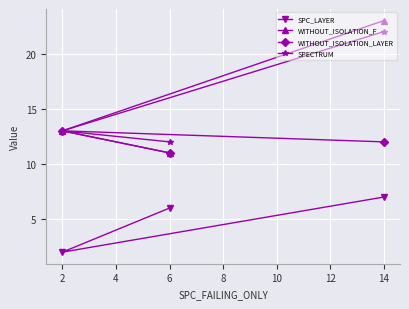

How many lines are shown in the chart?

4